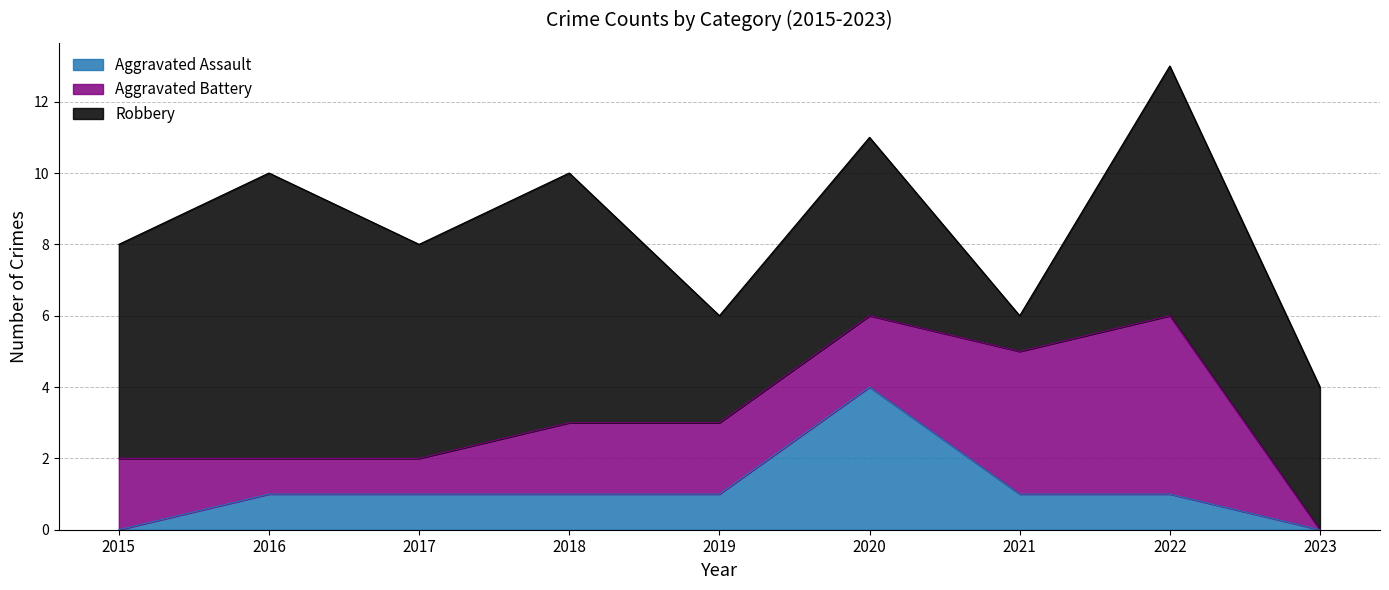

Reading left to right, transcribe all the data shown in this chart.

Aggravated Assault: 2015=0	2016=1	2017=1	2018=1	2019=1	2020=4	2021=1	2022=1	2023=0
Aggravated Battery: 2015=2	2016=1	2017=1	2018=2	2019=2	2020=2	2021=4	2022=5	2023=0
Robbery: 2015=6	2016=8	2017=6	2018=7	2019=3	2020=5	2021=1	2022=7	2023=4